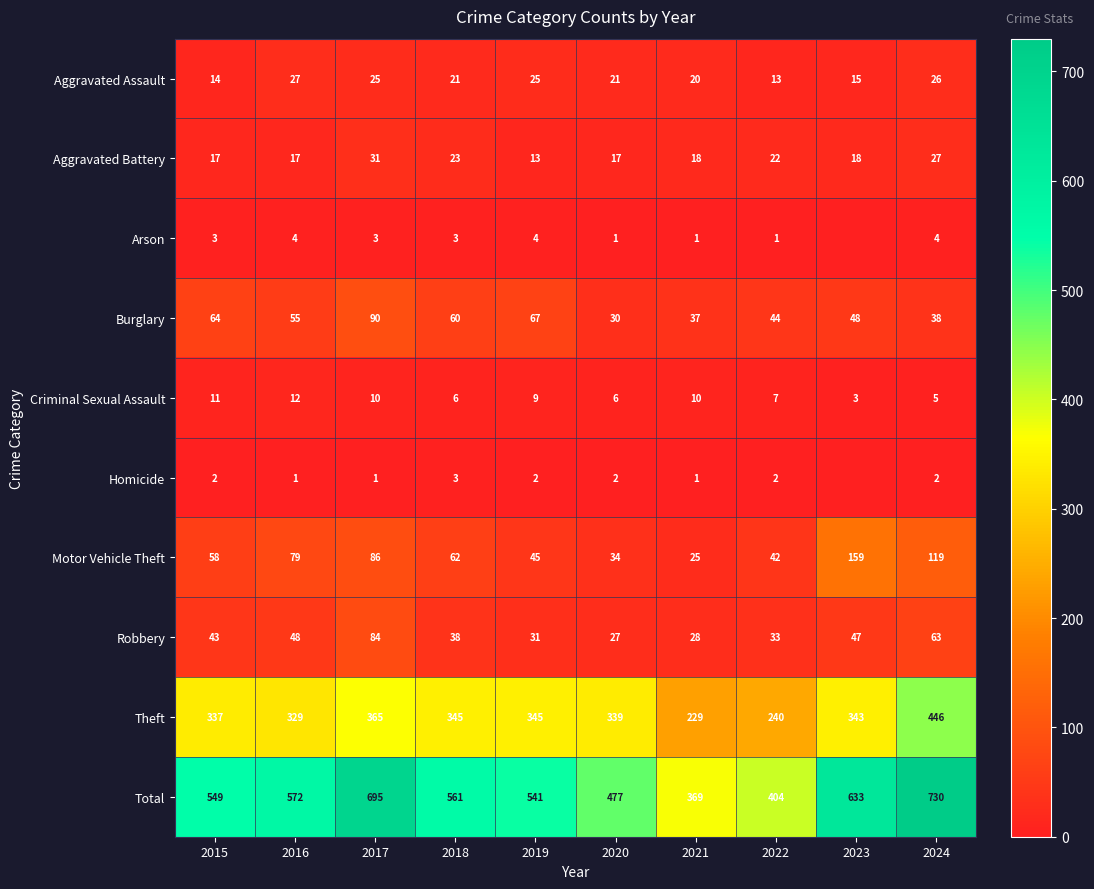

What is the sum of the Arson values at 2018 and 2020?

4